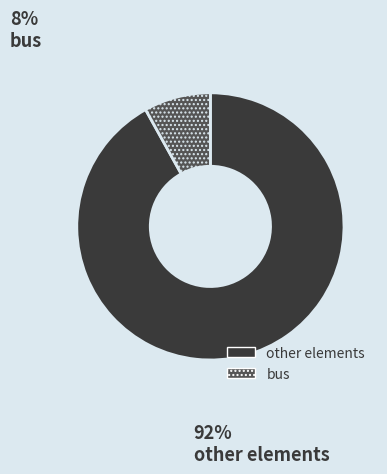

Is there any slice that represents more than half of the pie?

Yes